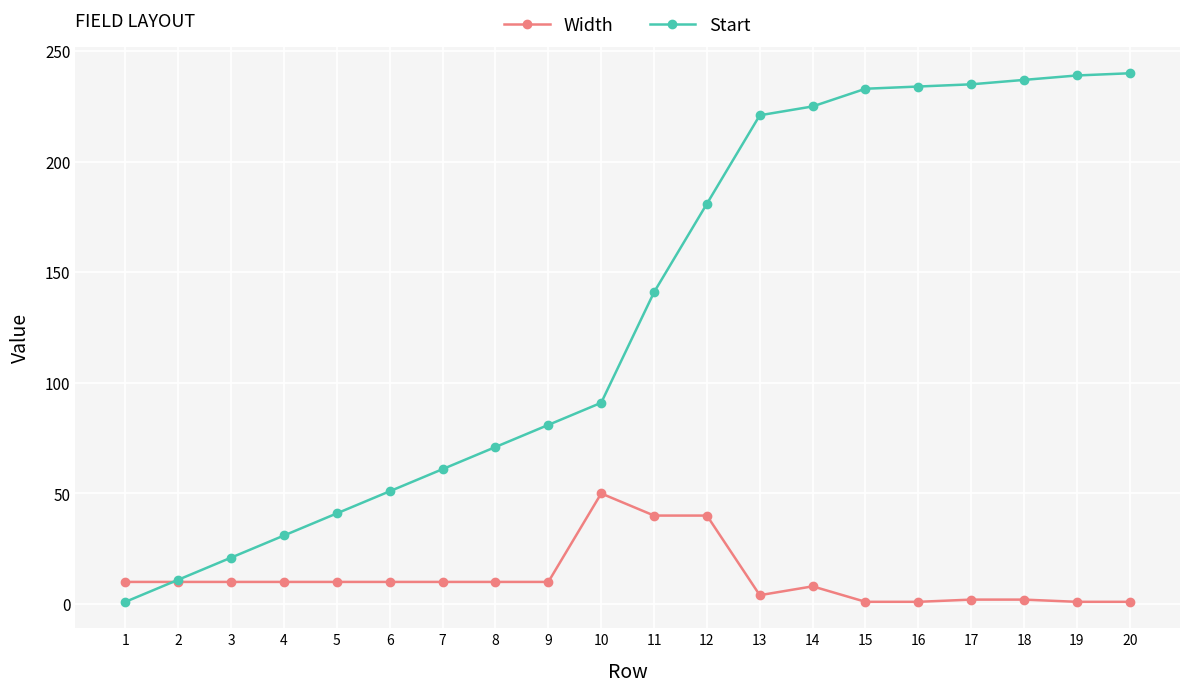

Is this an area chart (filled region under the line)?

No